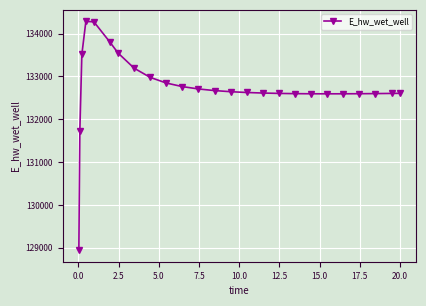

What is the value of the 10th point from the left?

132844.5